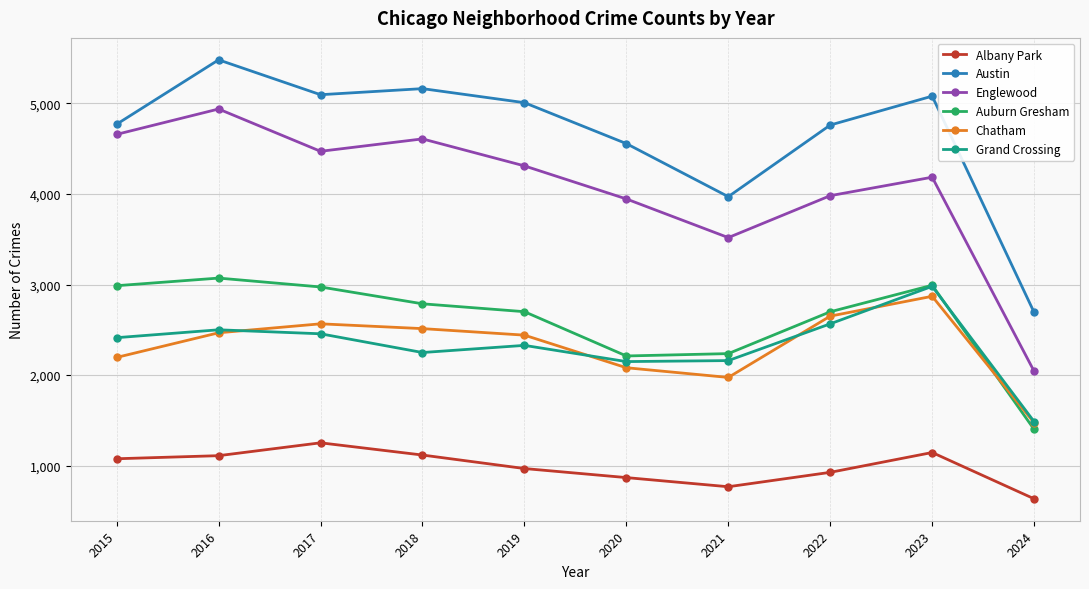

What is the difference between the highest and lowest values at 2017?

3844